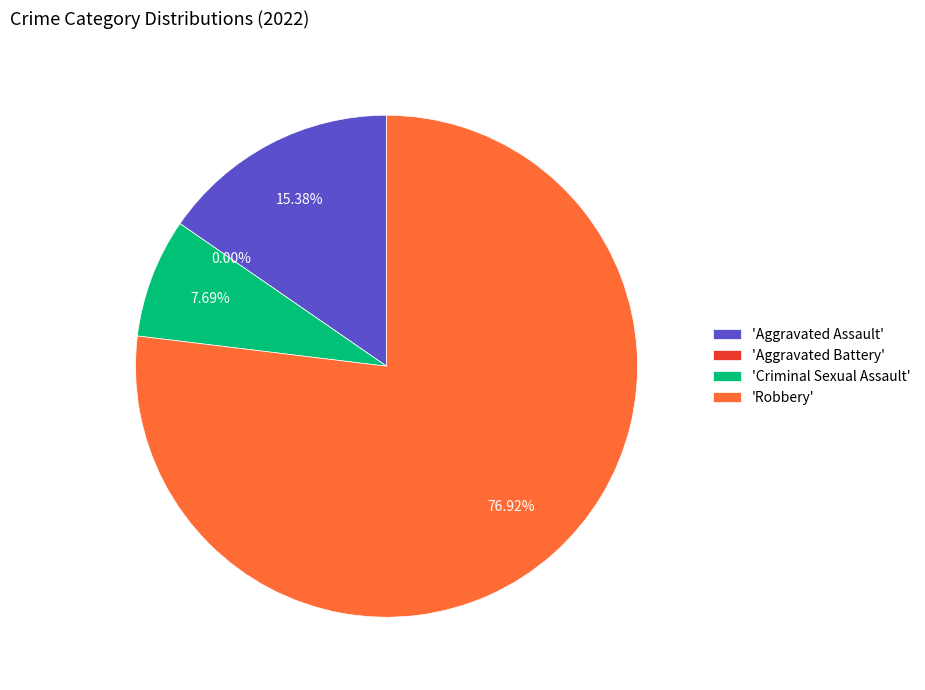

Which category accounts for the majority?

Robbery